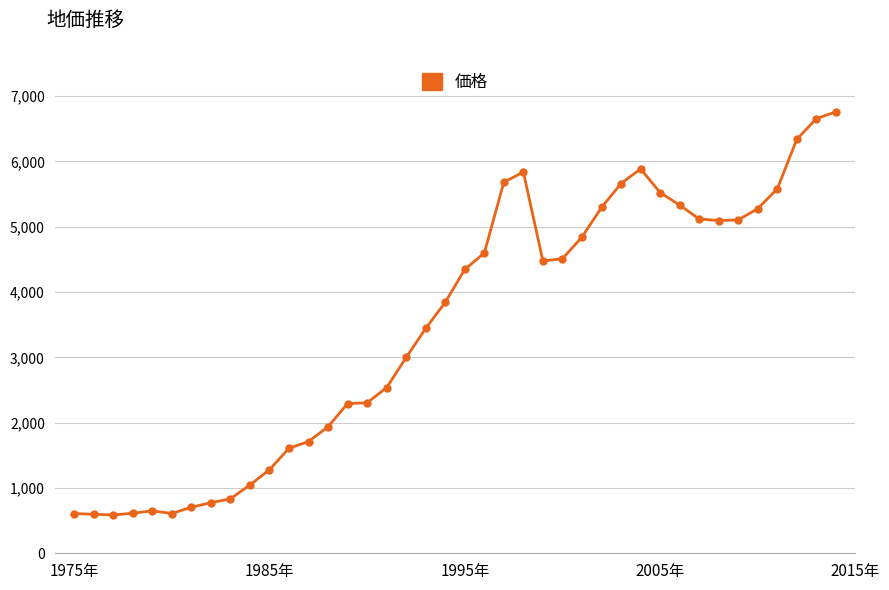

Does the chart display data point markers on the line(s)?

Yes